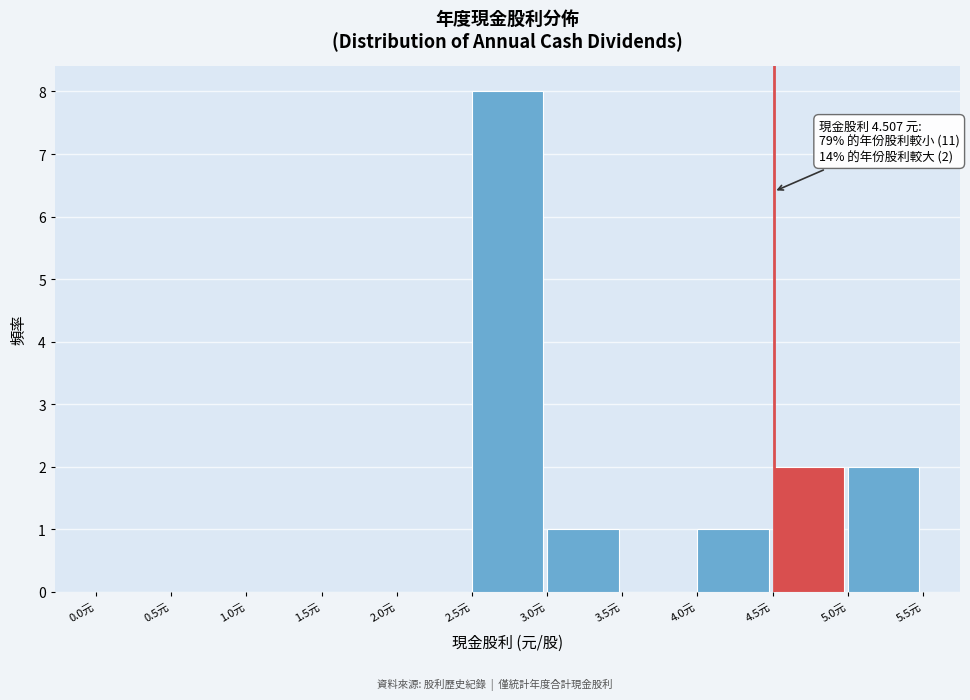

Which range on the x-axis has the tallest bar?

2.5 to 3.0